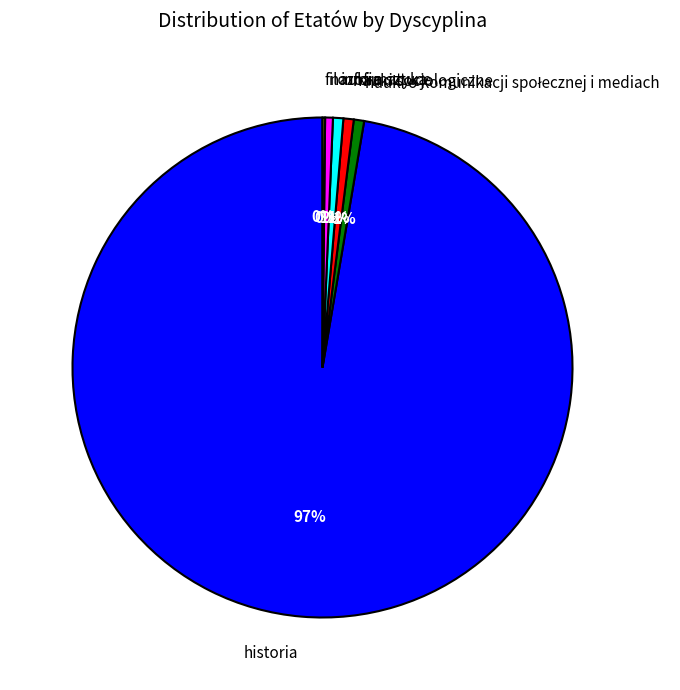

To the nearest percent, what percentage of the pie is historia?

97%